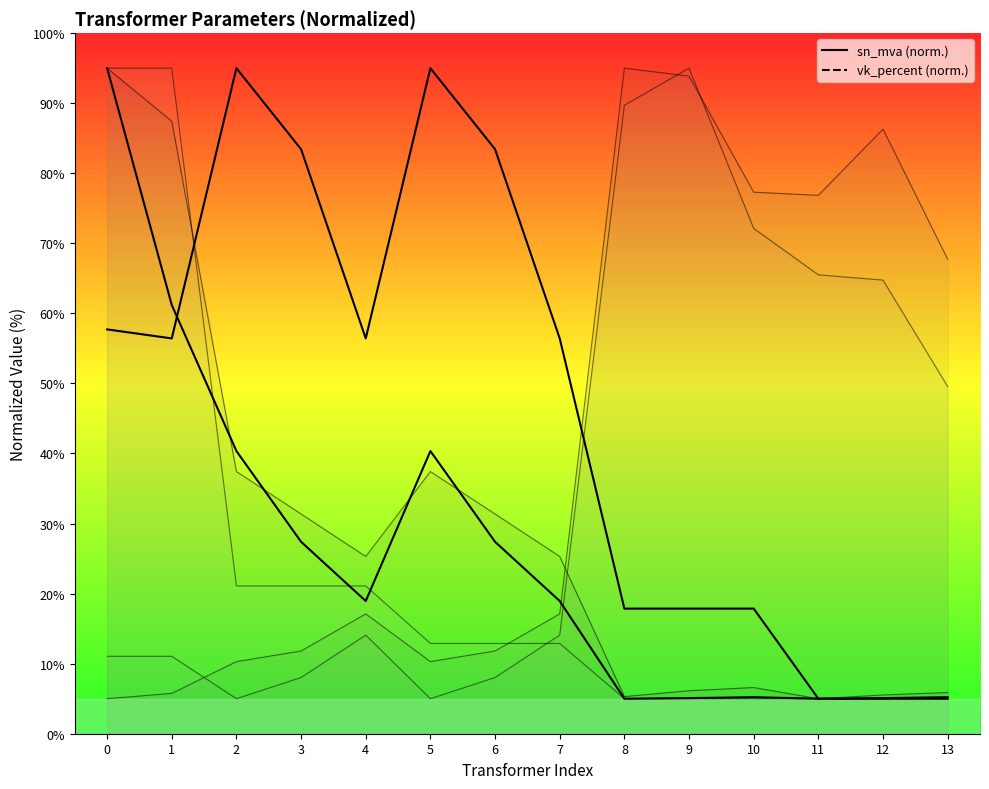

What is the lowest value of the vk_percent series?

5.0